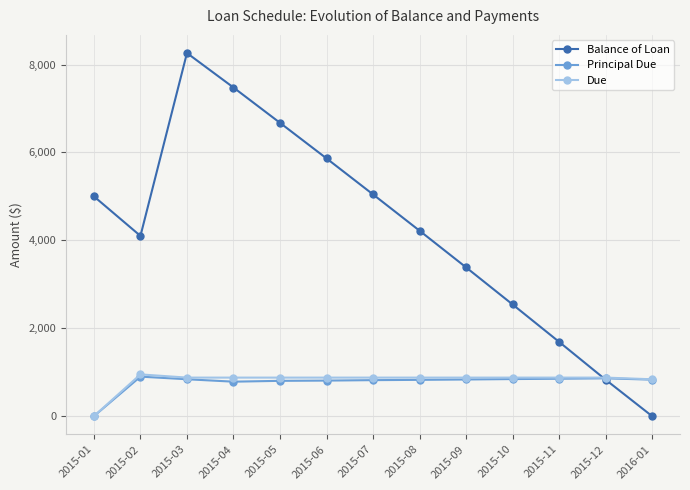

The value of Principal Due at 2015-04 is 784.4. True or false?

True